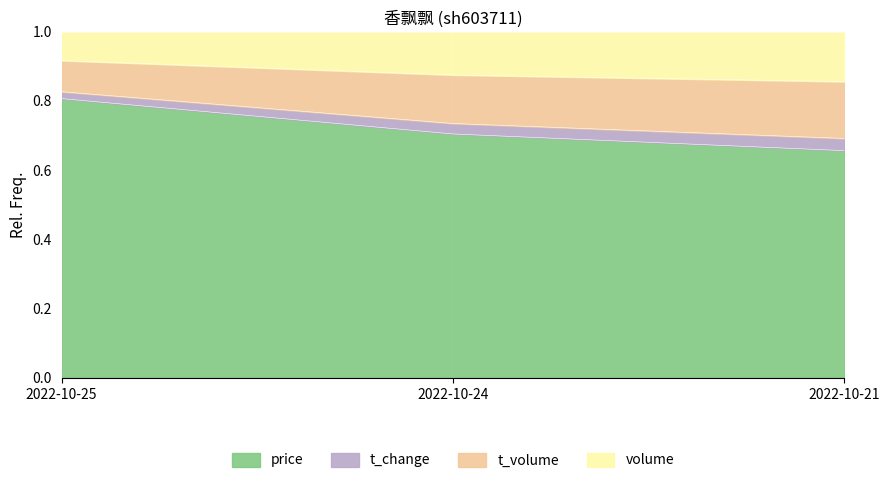

At how many categories does at least one series exceed 0?

3